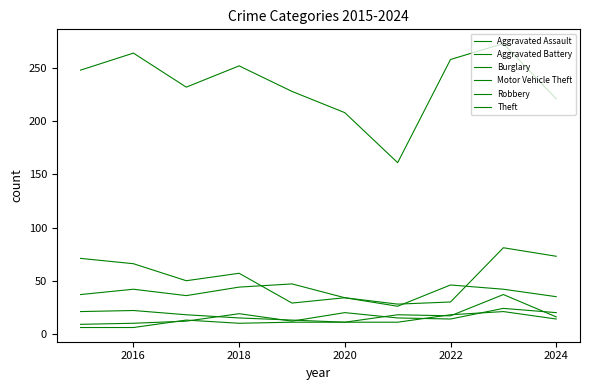

Where do Aggravated Assault and Aggravated Battery first cross each other?

2016 and 2018